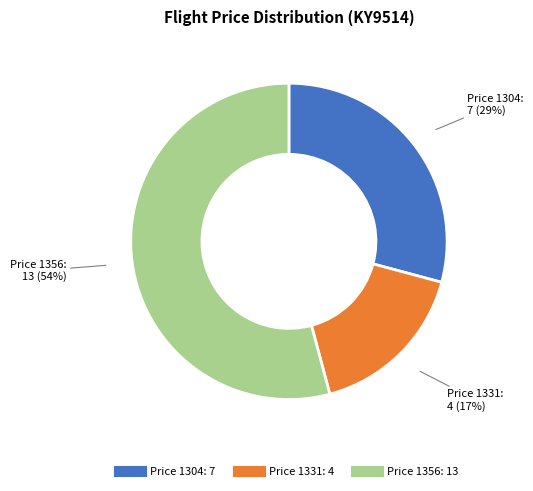

To the nearest percent, what is the average slice percentage?

33%